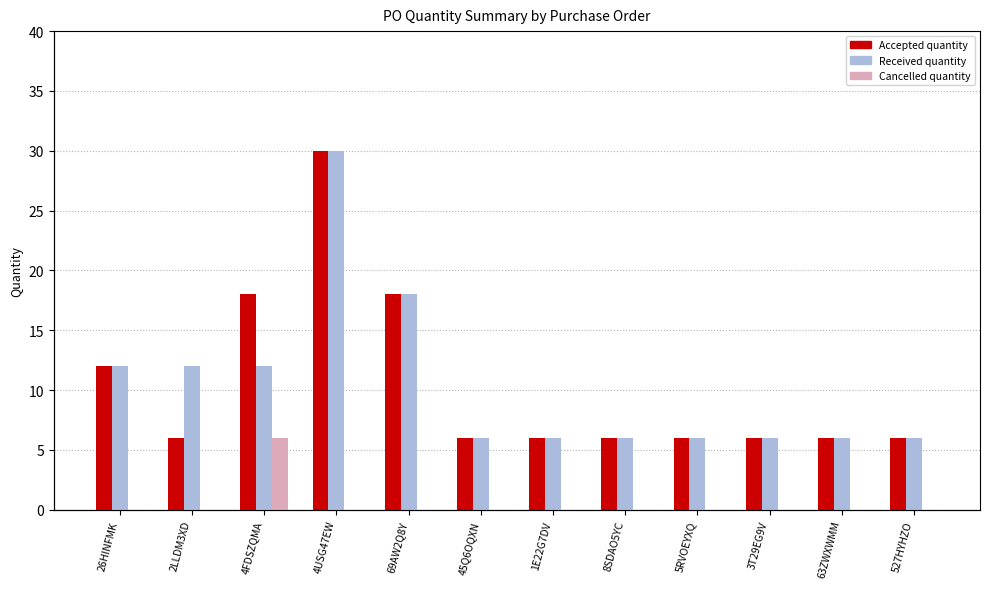

Which has a higher value, 45Q6OQXN or 527HYHZO?

45Q6OQXN